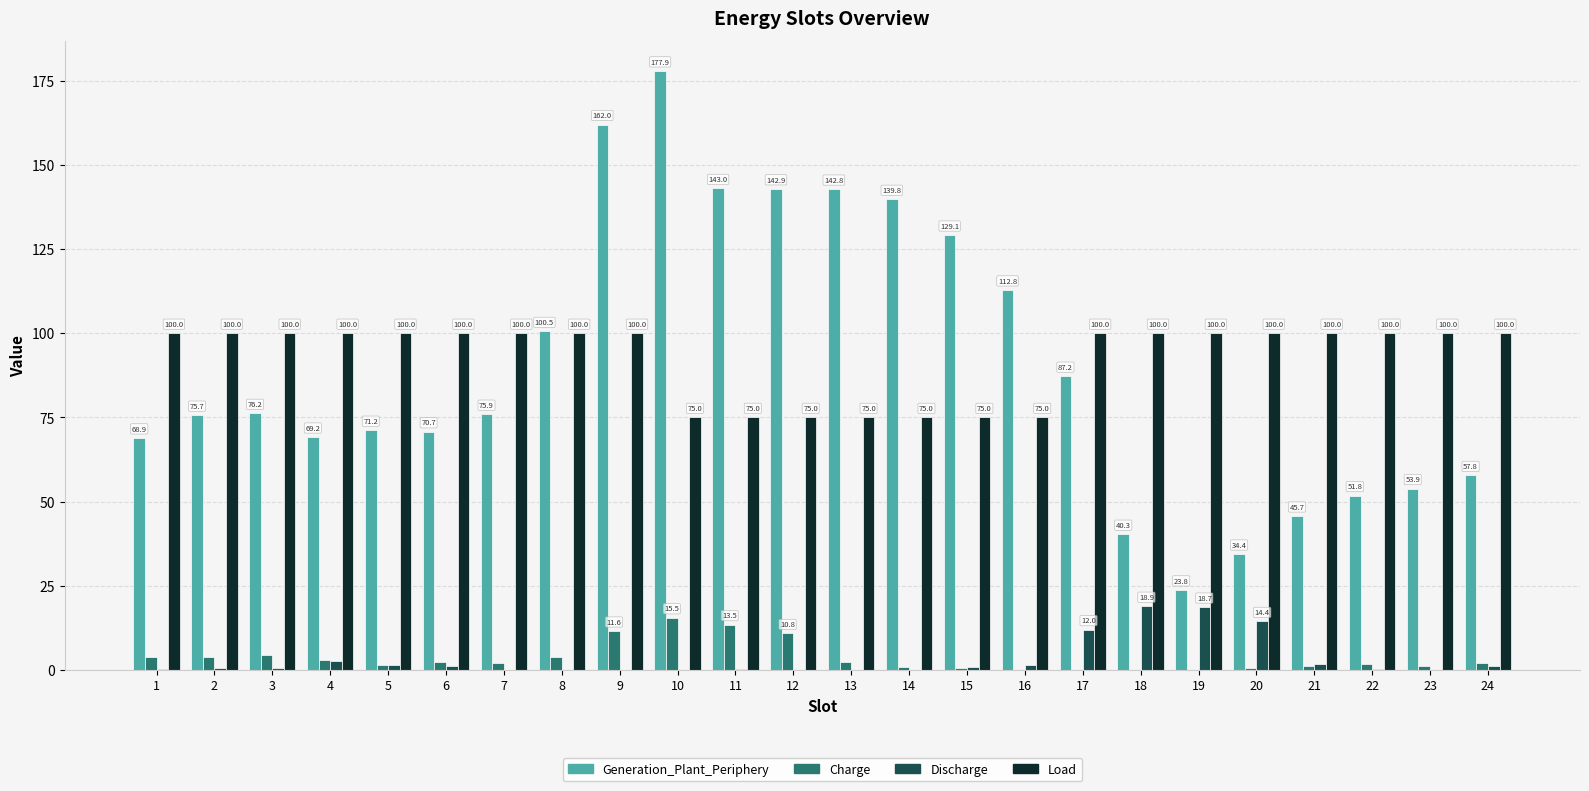

What is the maximum value shown in the chart?

177.9